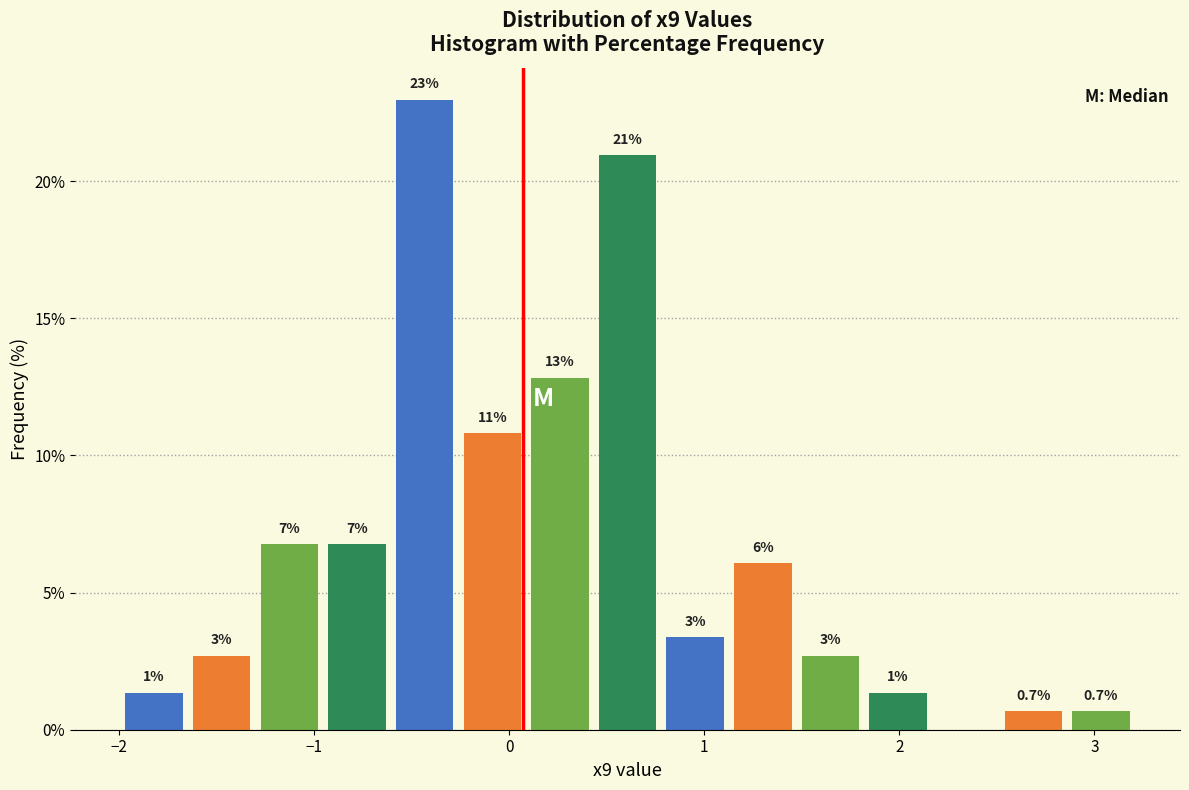

Read against the x-axis, roughly where is the centre of the tallest bar?

-0.4